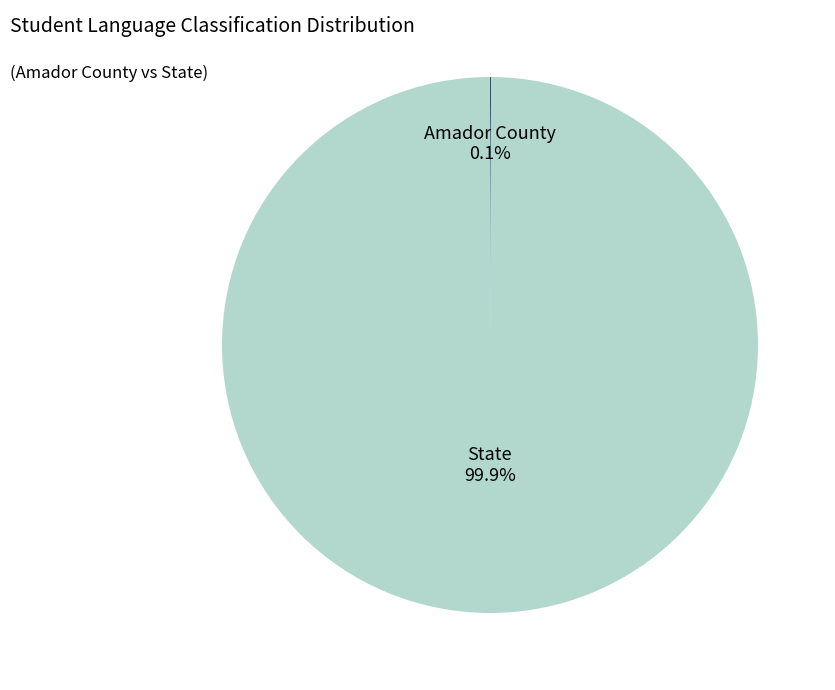

What portion of the pie excludes State?

0.1%